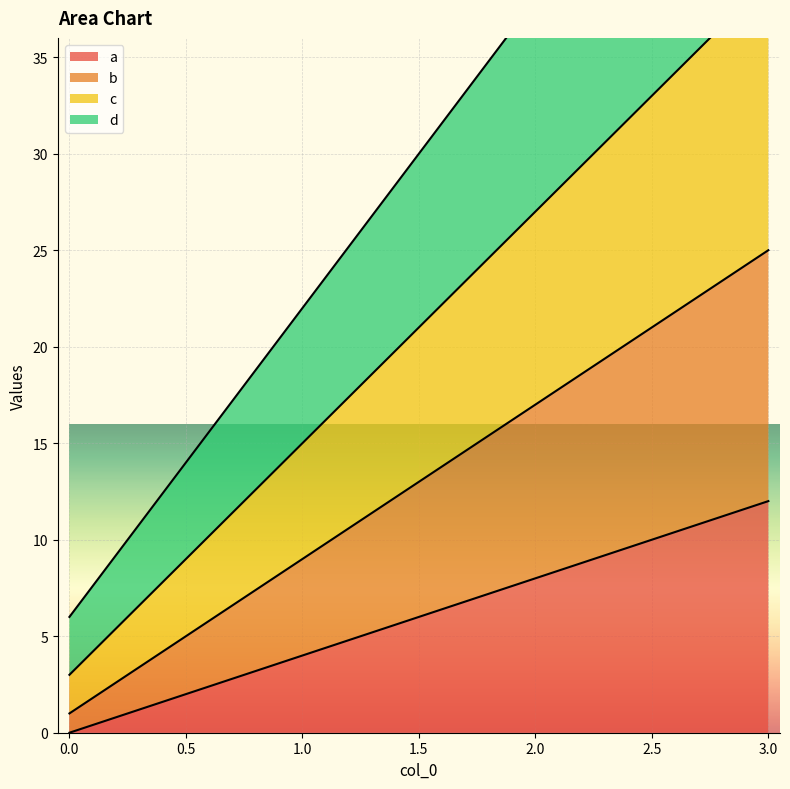

The d series shows 29 at 1. True or false?

False